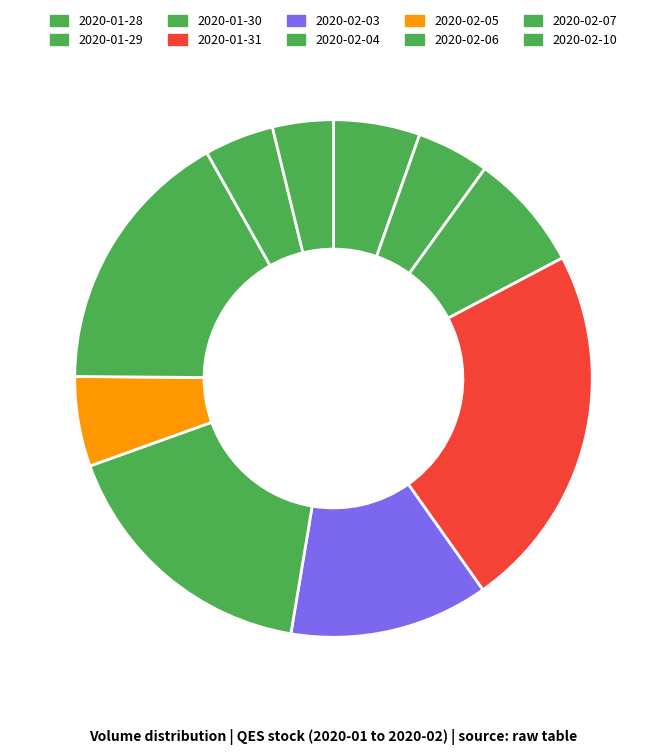

To the nearest percent, what is the difference between the largest and smallest slice percentages?

19%